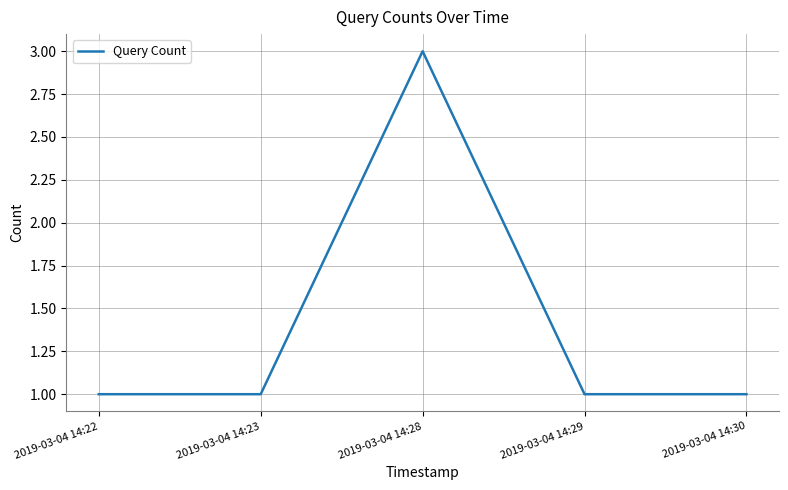

Reading left to right, list all the values displayed in this chart.

1	1	3	1	1